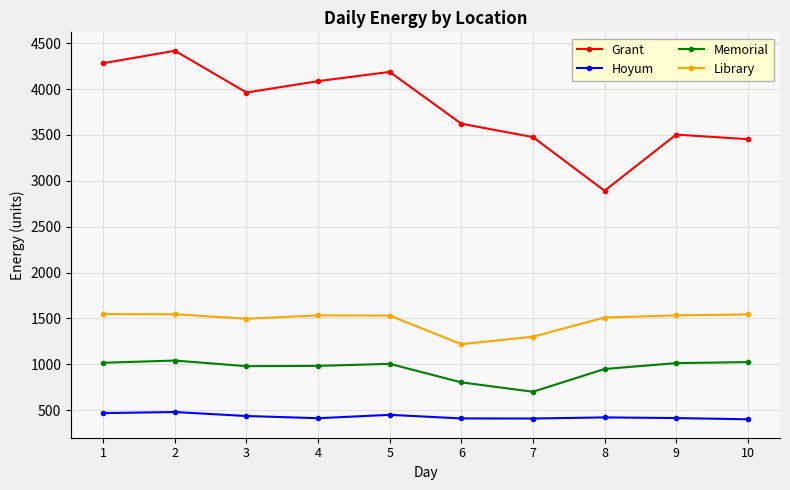

Is it true that Hoyum equals 469.1 at 1?

True